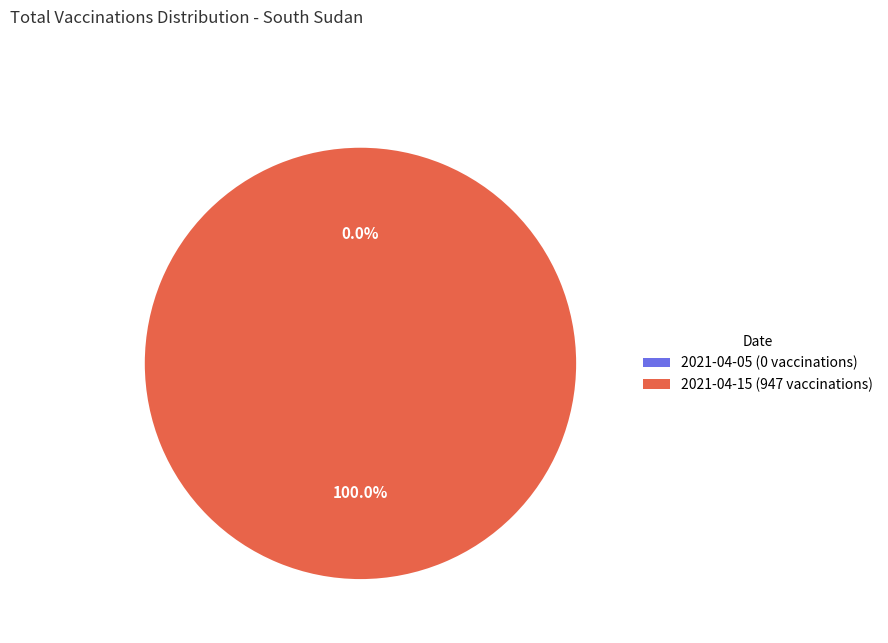

Which category accounts for the majority?

2021-04-15 (947 vaccinations)